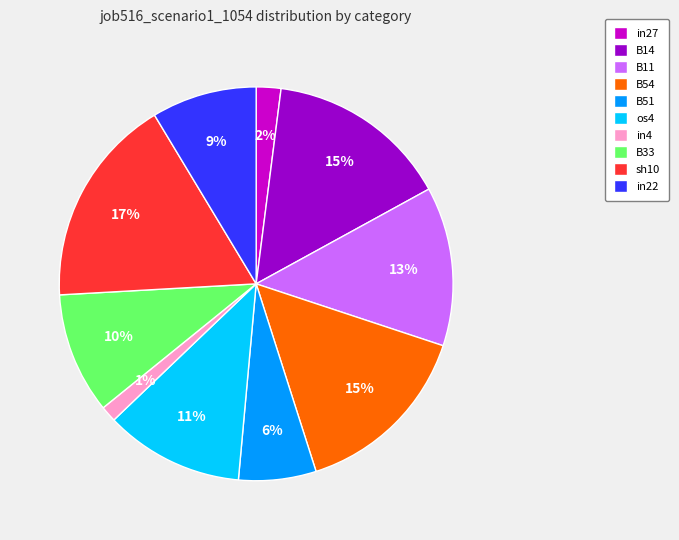

To the nearest percent, what is the difference between the B54 and os4 slice percentages?

4%